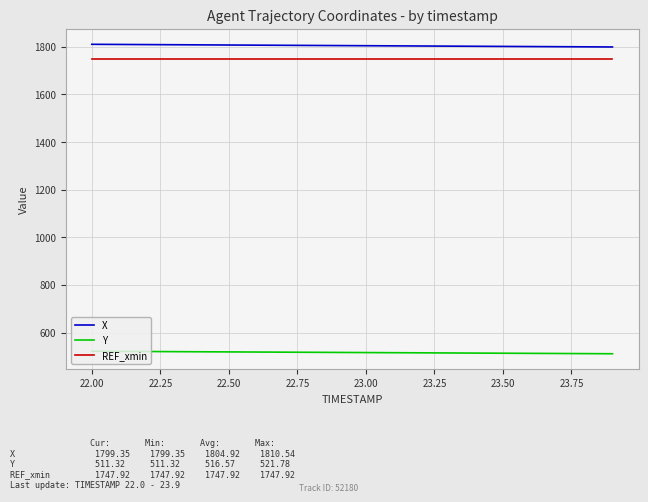

What is the highest value of the X series?

1810.5